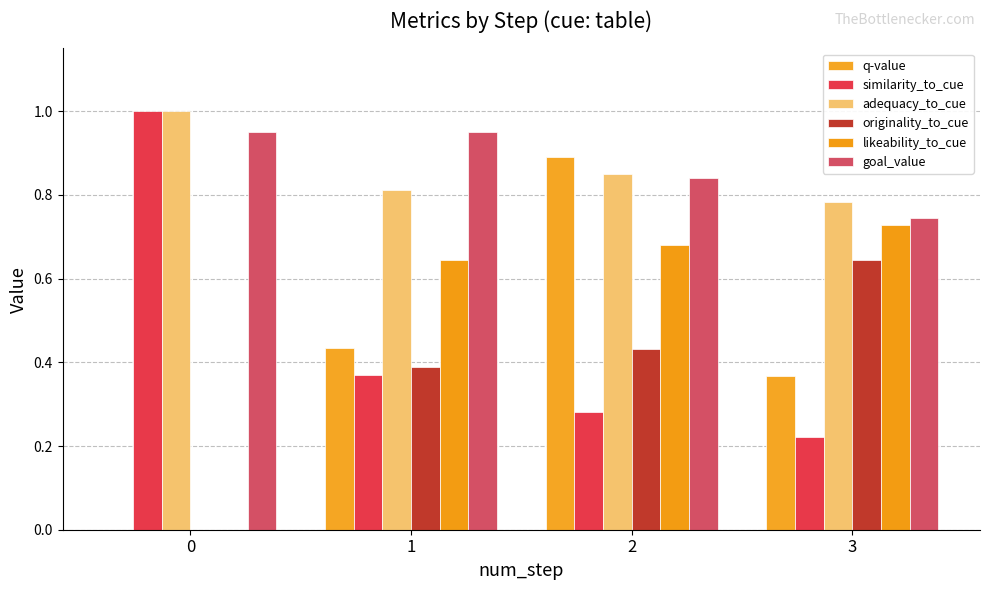

Is the value of adequacy_to_cue at 1 greater than the value of similarity_to_cue at 2?

Yes